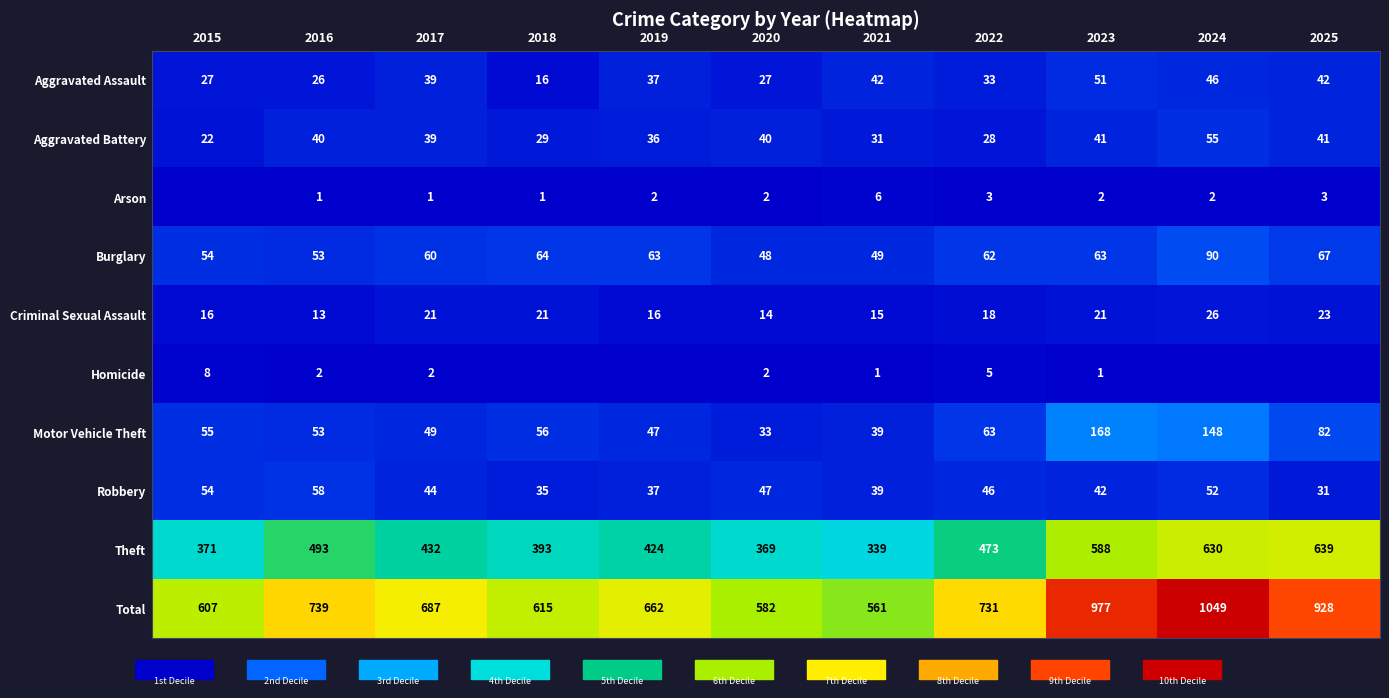

How many data points in Criminal Sexual Assault are less than 18?

5